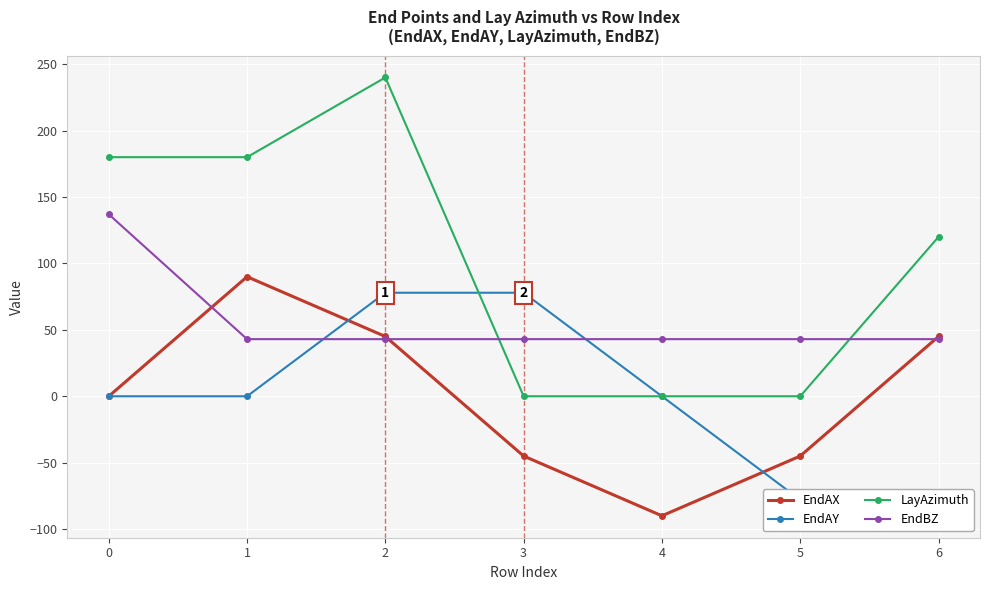

Reading left to right, transcribe all the data shown in this chart.

EndAX: 0=0.0	1=90.0	2=45.0	3=-45.0	4=-90.0	5=-45.0	6=45.0
EndAY: 0=0.0	1=0.0	2=77.9	3=77.9	4=0.0	5=-77.9	6=-77.9
LayAzimuth: 0=180.0	1=180.0	2=240.0	3=0.0	4=0.0	5=0.0	6=120.0
EndBZ: 0=137.0	1=43.0	2=43.0	3=43.0	4=43.0	5=43.0	6=43.0